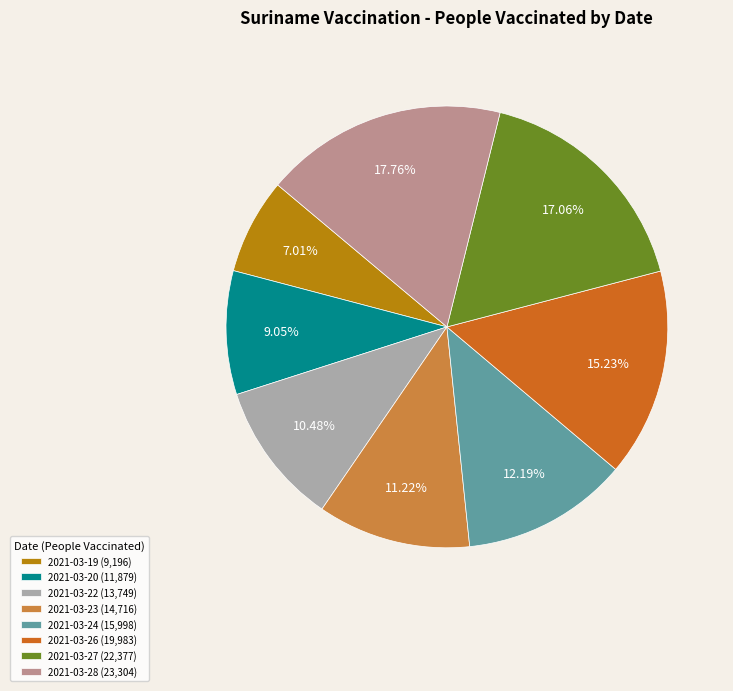

Combined, do 2021-03-26 and 2021-03-24 account for over 50%?

No